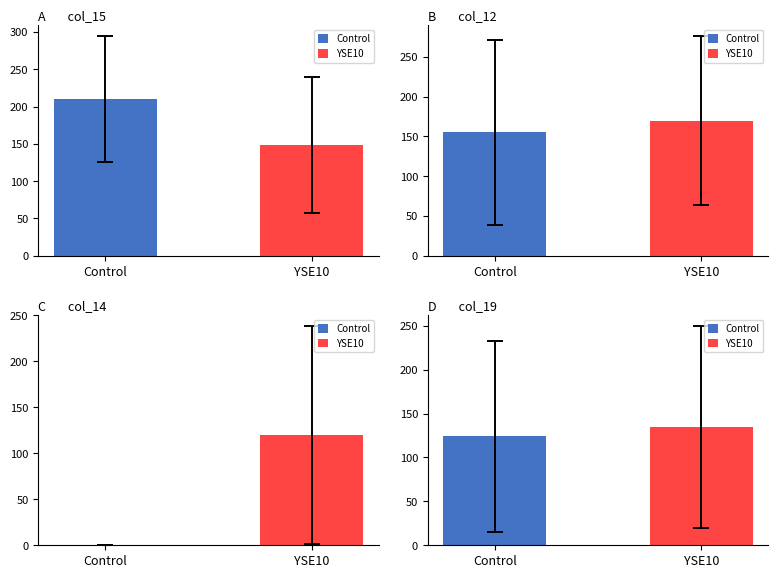

List the series in order of their overall mean, highest first.

YSE10, Control